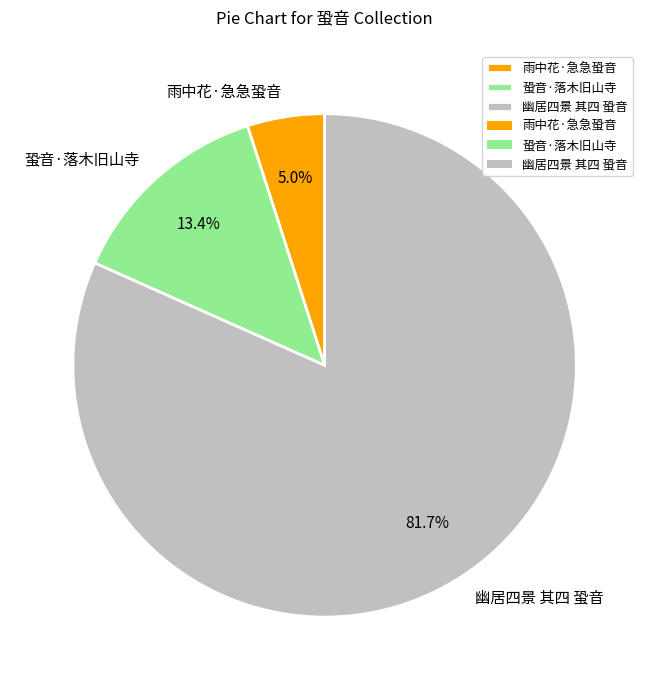

Count the number of slices in the pie.

3